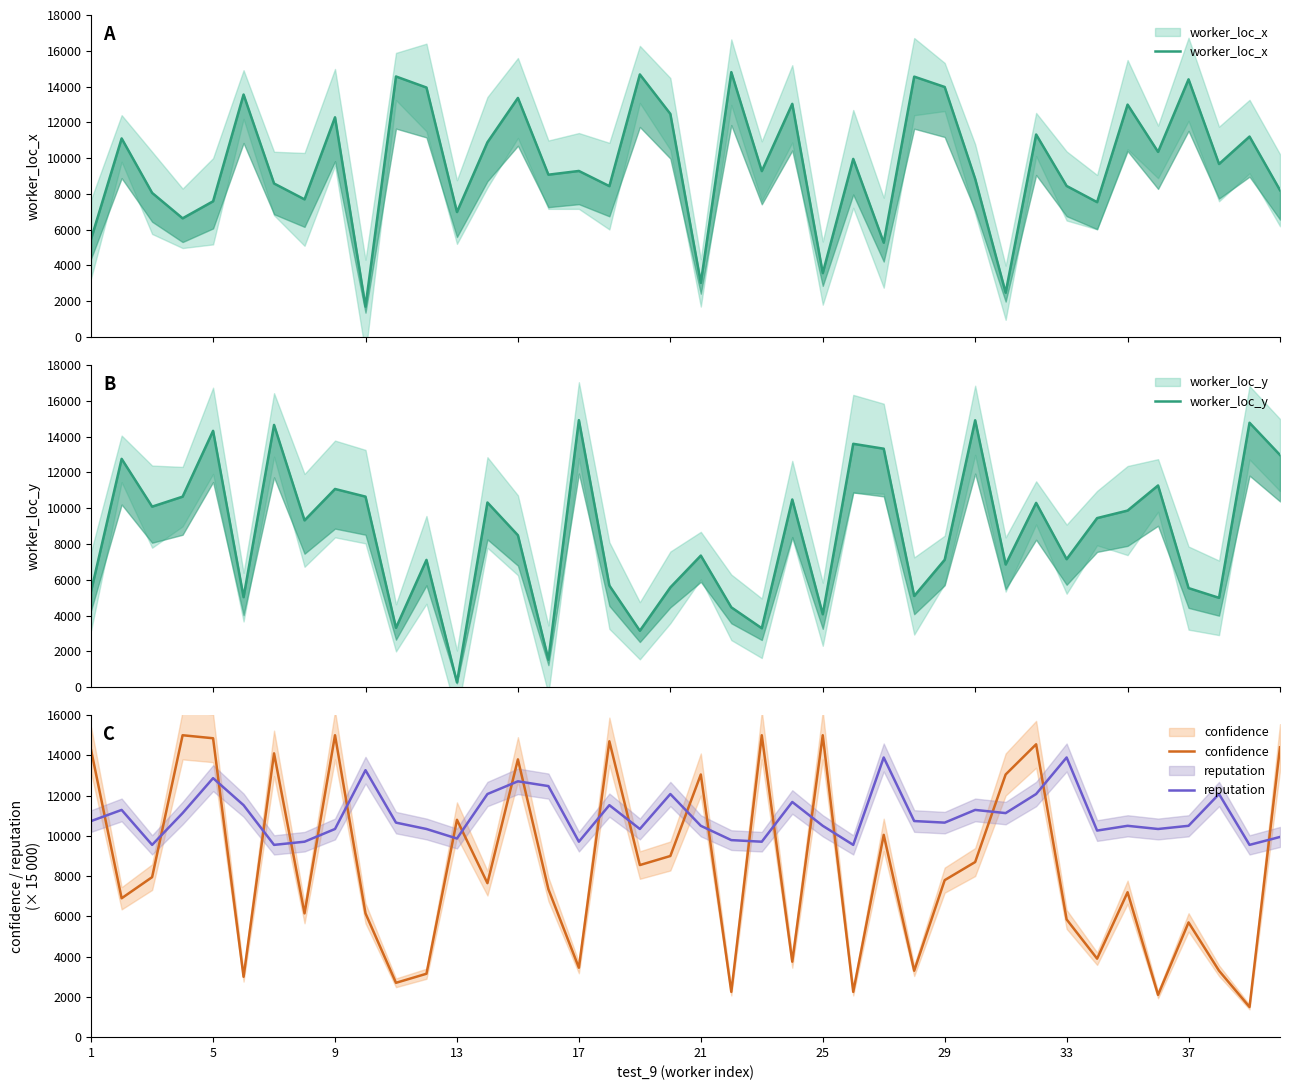

At which label does reputation first exceed 10657?

1